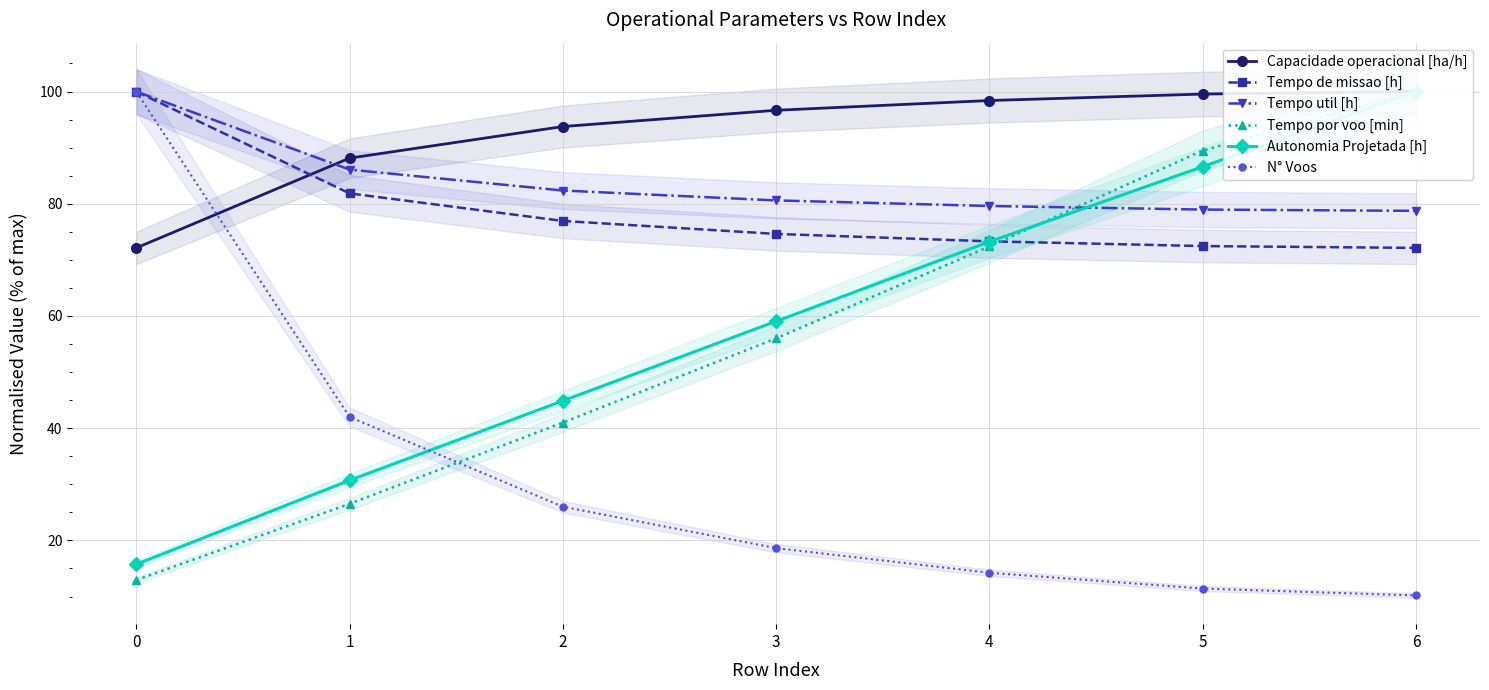

At how many categories does at least one series exceed 34?

7